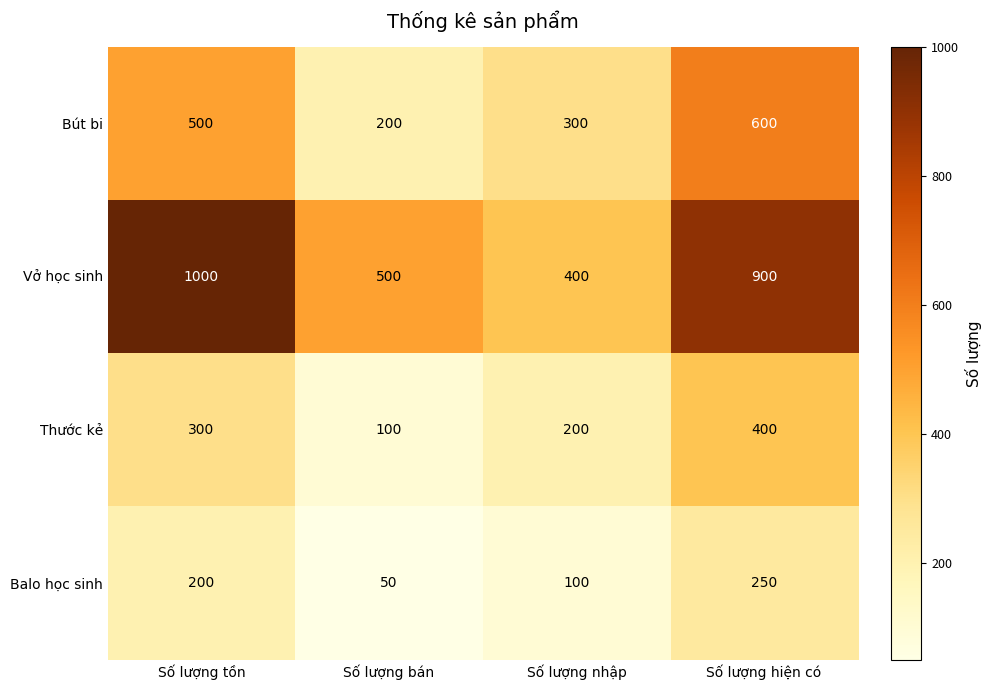

Rank the series by their maximum value, from highest to lowest.

Vở học sinh, Bút bi, Thước kẻ, Balo học sinh